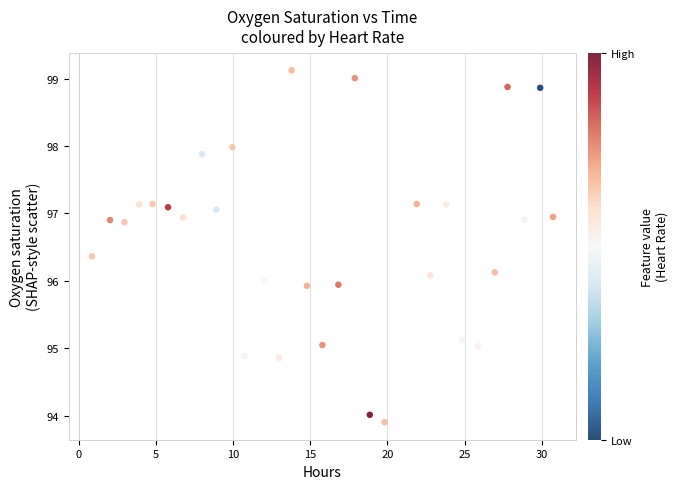

What is the range of Y values (max minus min)?

5.2